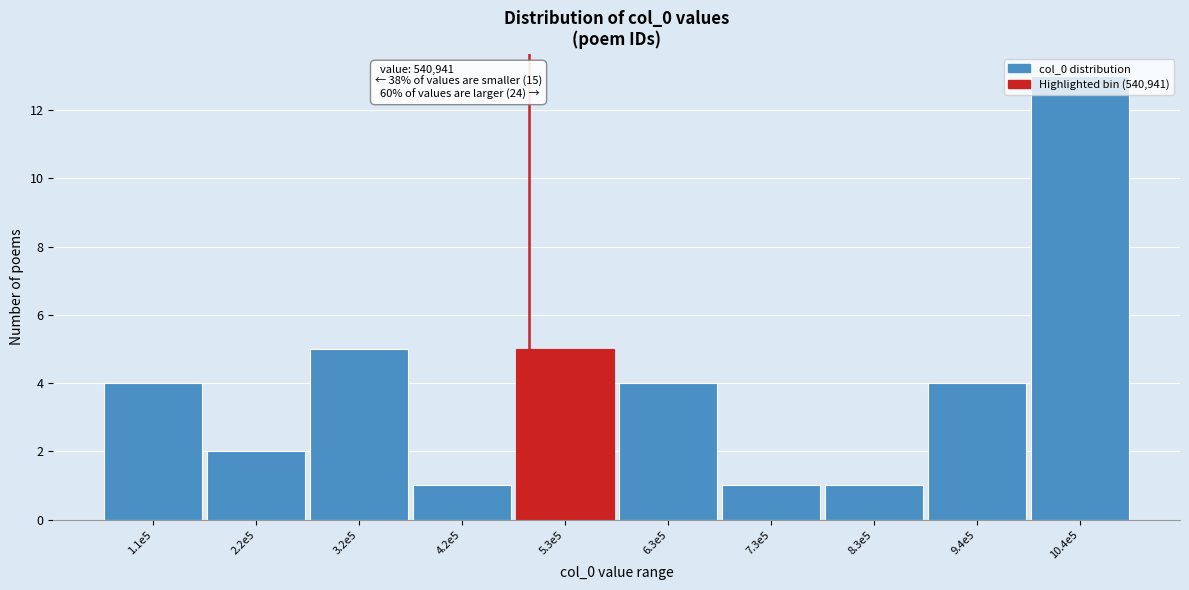

What is the maximum value shown in the chart?

13